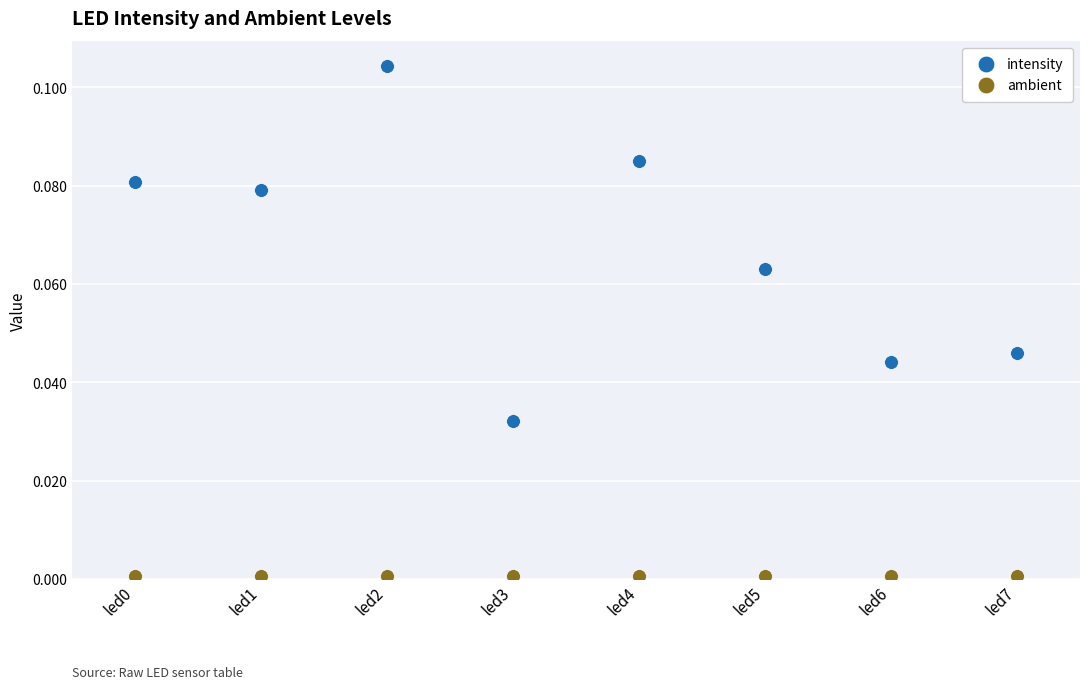

At which label does intensity reach its peak?

led2